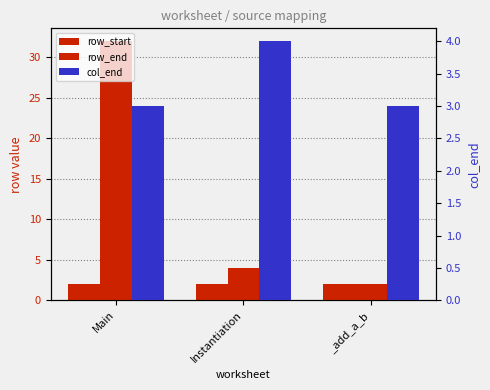

How many bars are there in each group?

3